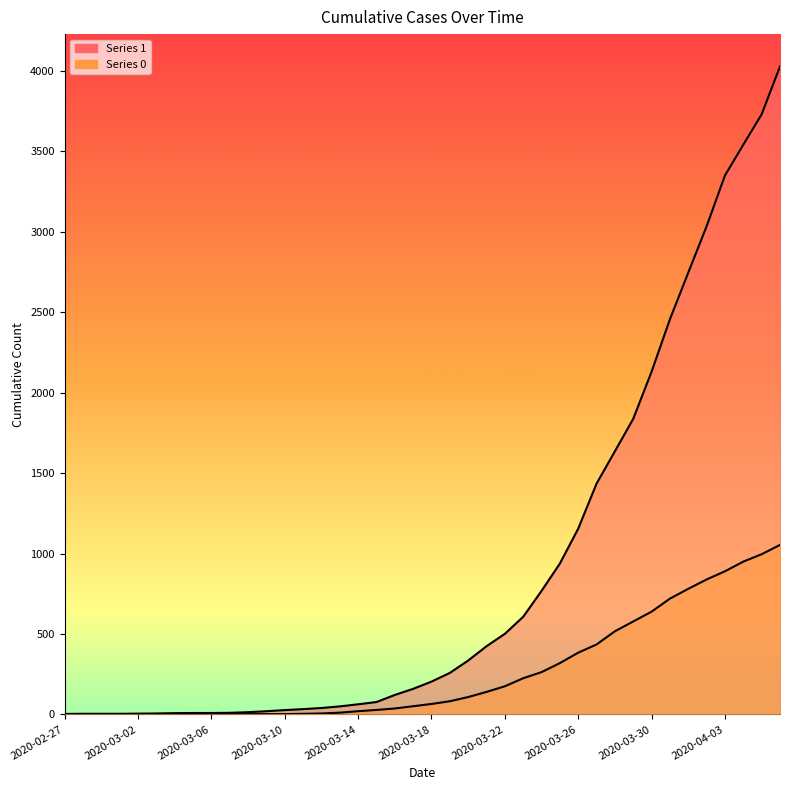

How many series are shown in this chart?

2